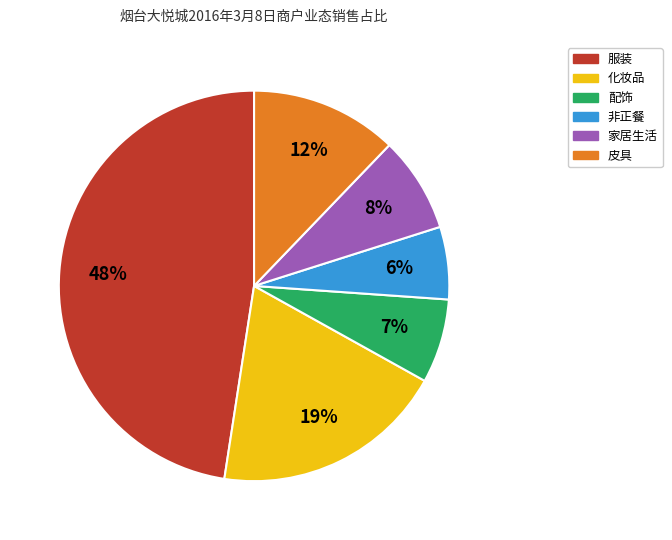

Does any single category account for the majority?

No